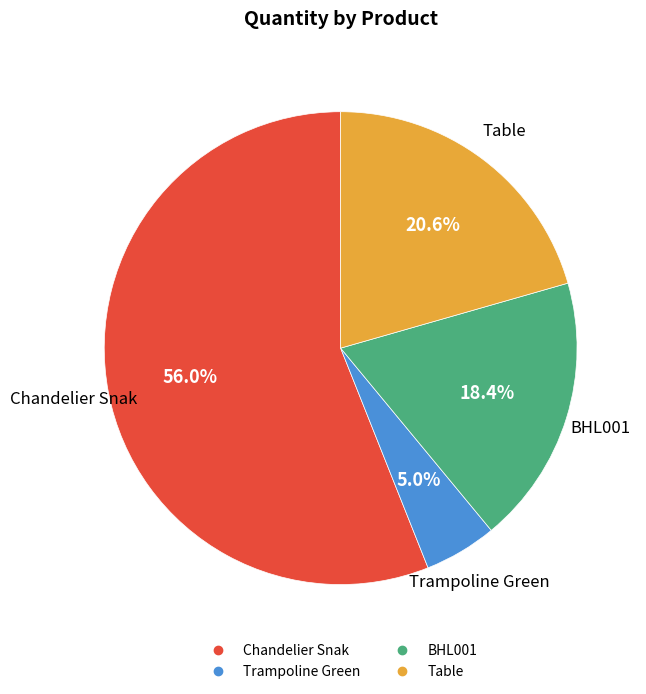

Rank the categories by value from highest to lowest.

Chandelier Snak, Table, BHL001, Trampoline Green